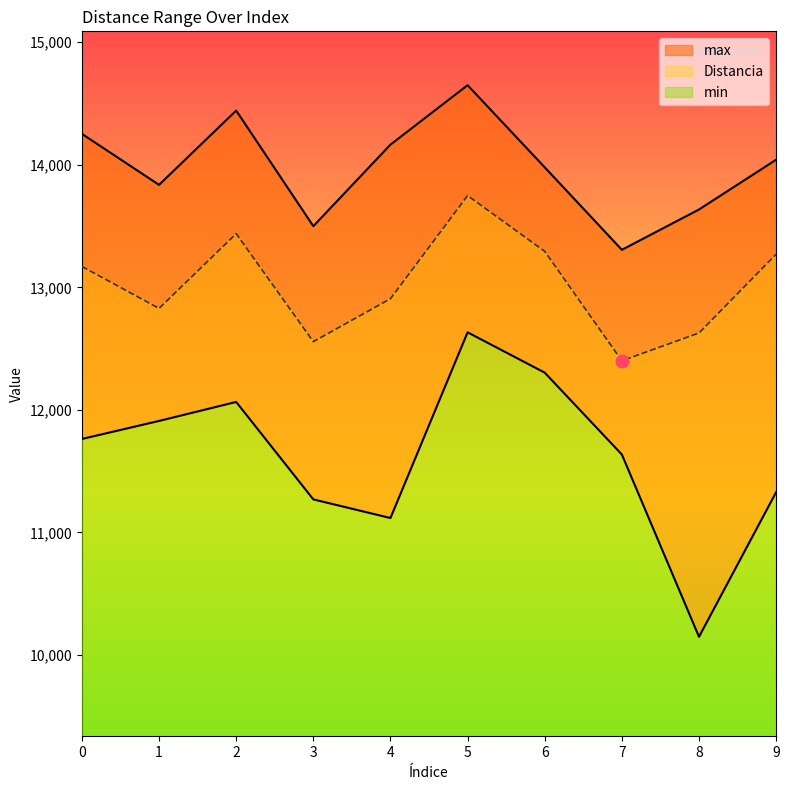

How many distinct data groups are displayed?

3